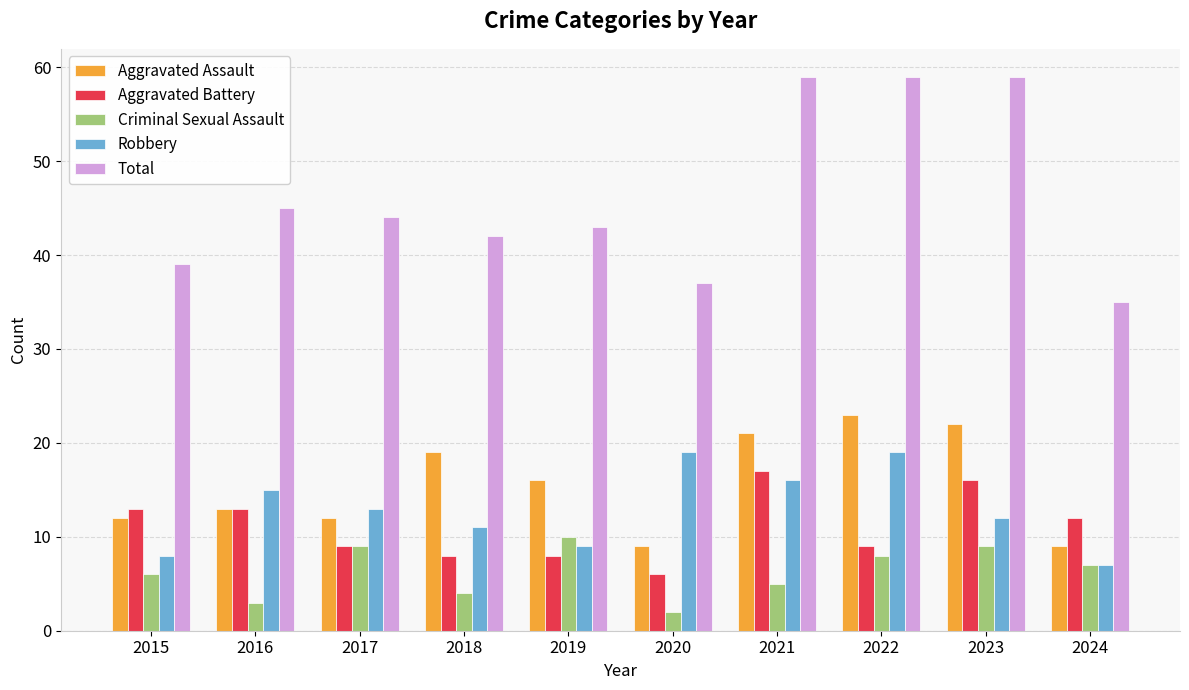

What is the value of the Criminal Sexual Assault bar at the 9th from the left?

9